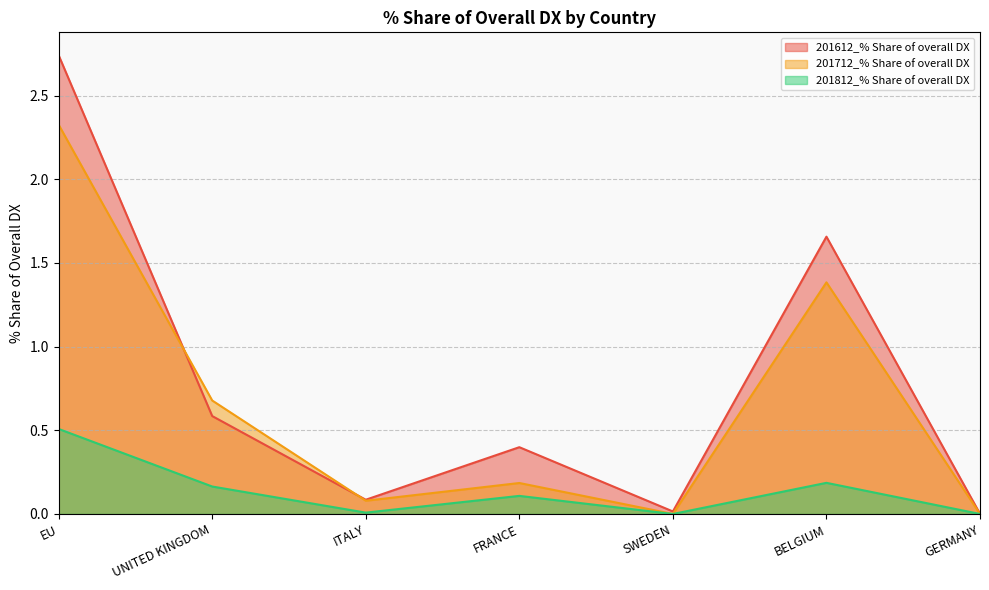

What is the difference between the maximum and second lowest values in the 201712_% Share of overall DX series?

2.3